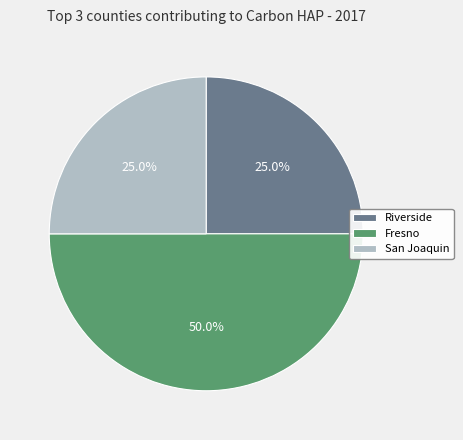

What is the total percentage of Riverside and Fresno?

75.0%